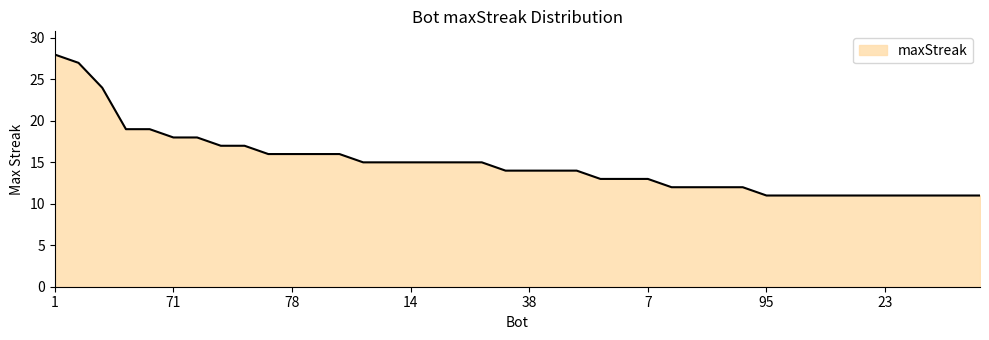

What is the greatest value displayed?

28